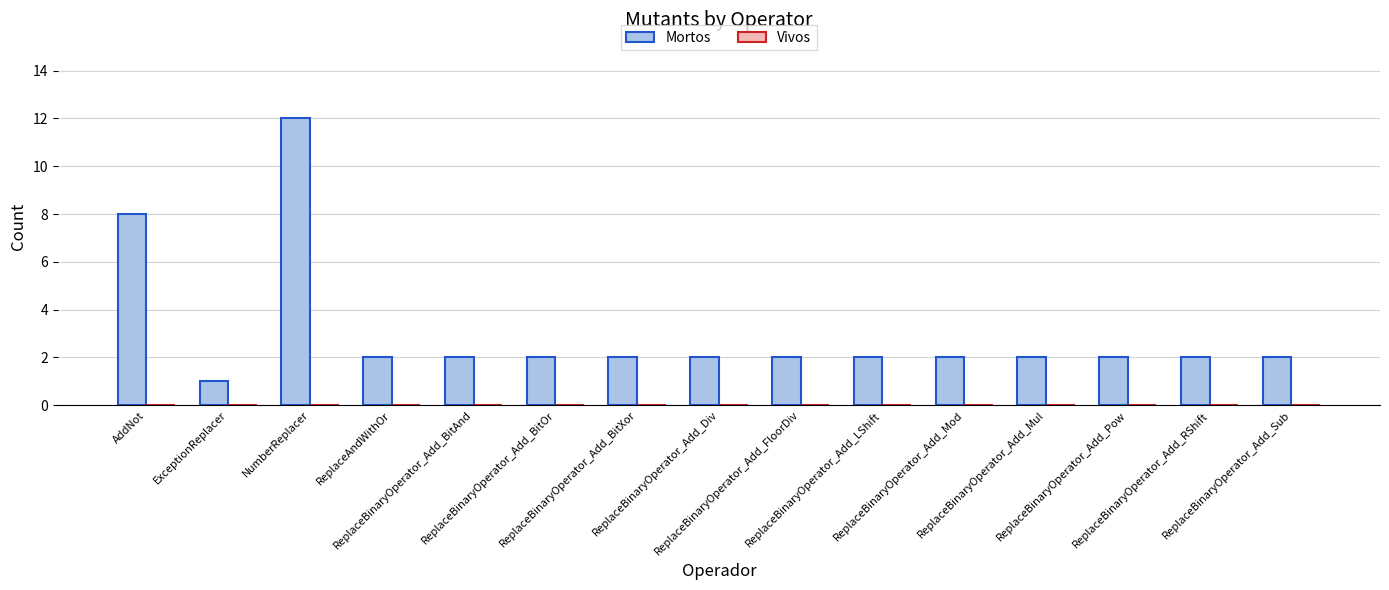

What is the maximum value shown in the chart?

12